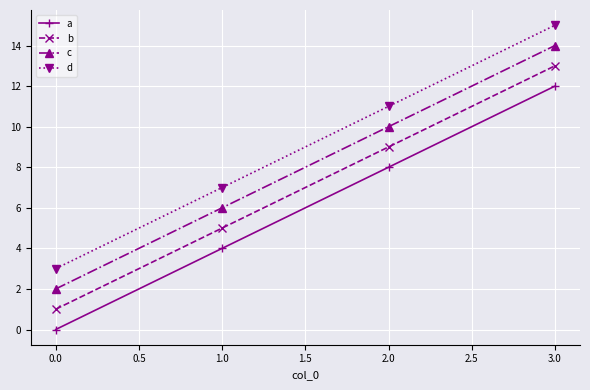

Rank the series by their average value, from highest to lowest.

d, c, b, a